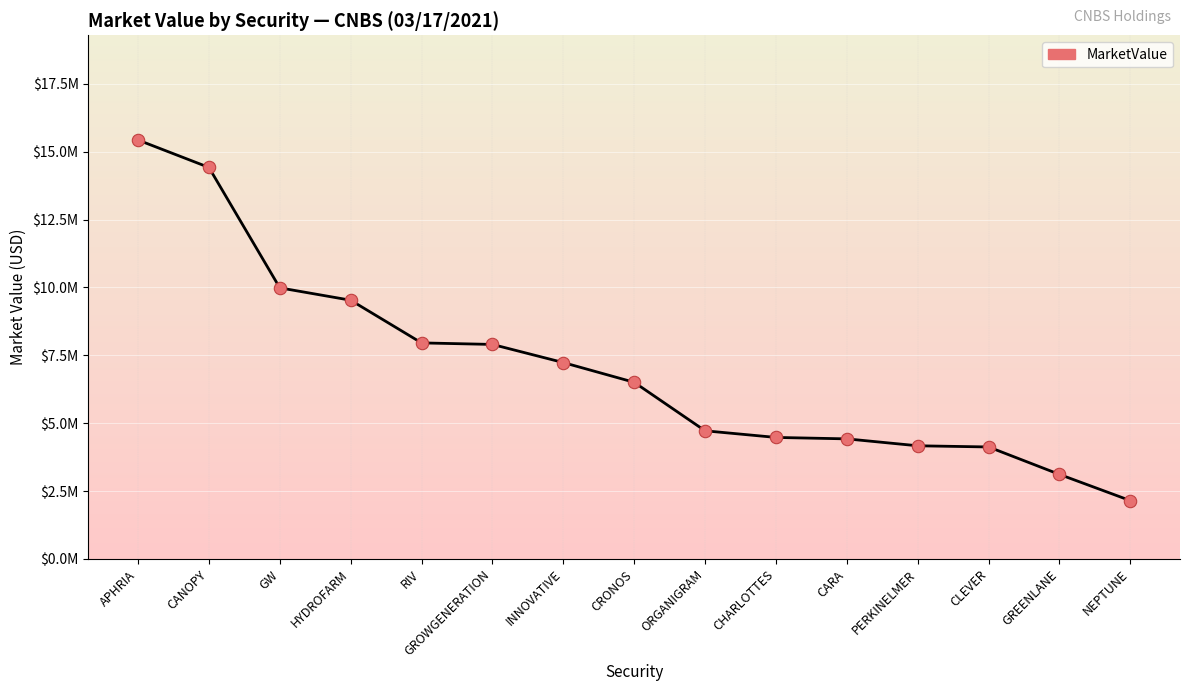

Does the chart have visible grid lines?

Yes